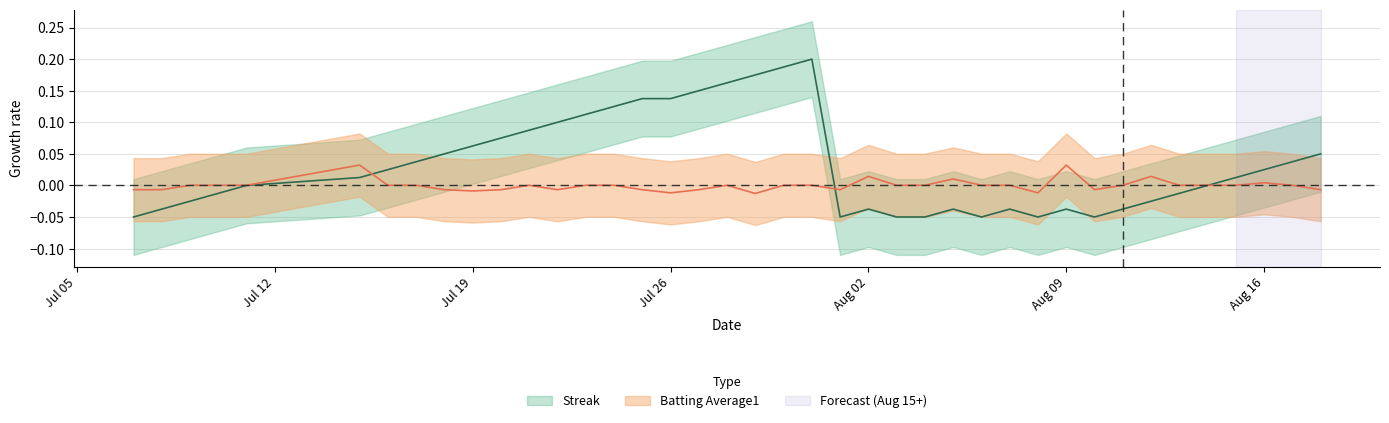

True or false: batting_avg has more than 0 points higher than both neighbors.

True